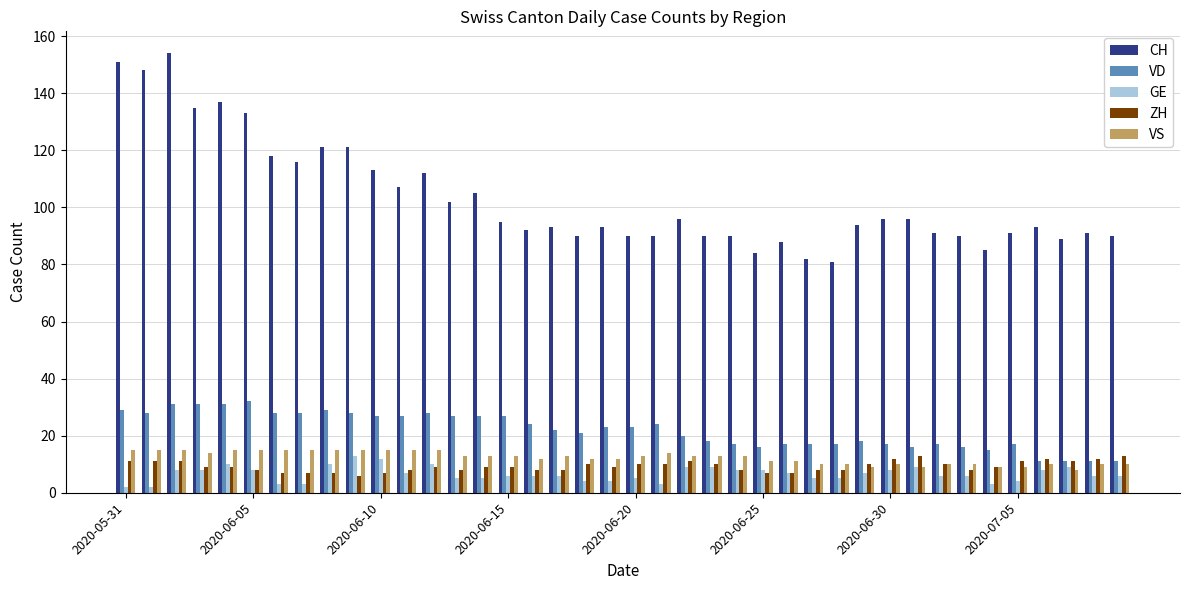

What is the highest value of the GE series?

13